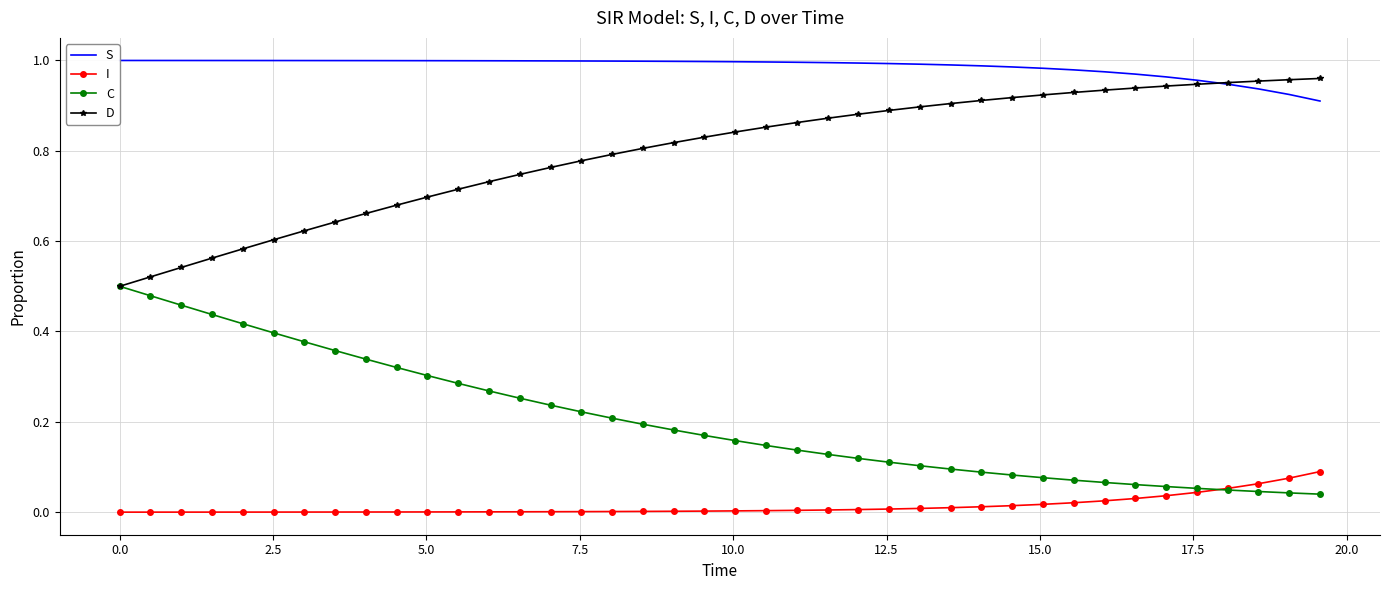

Which series has the largest total across all categories?

S